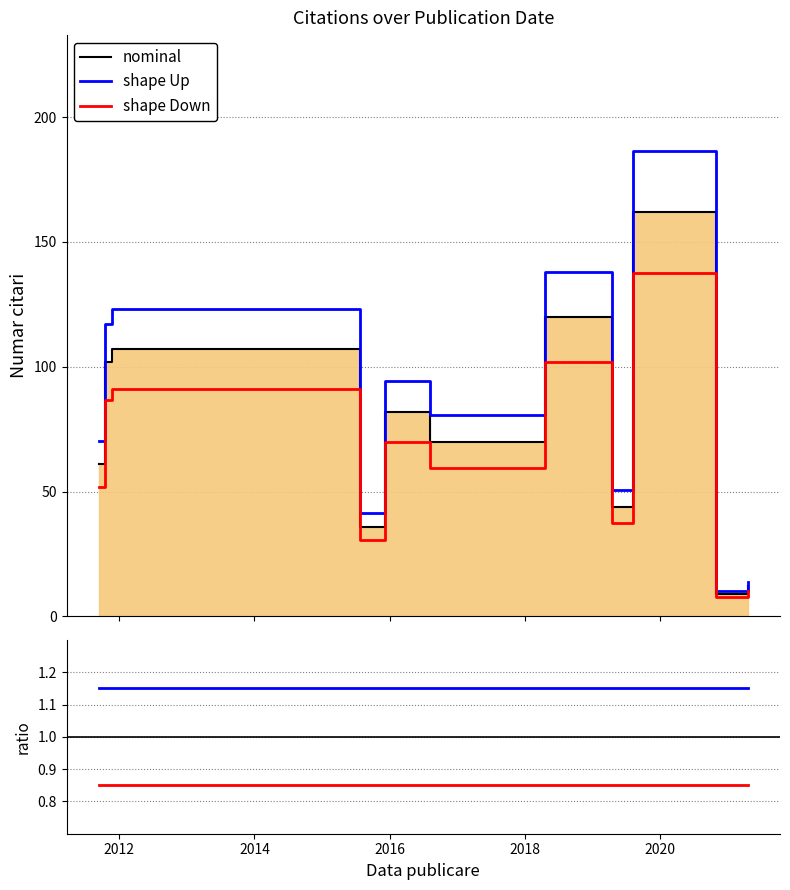

Does the chart have visible grid lines?

Yes